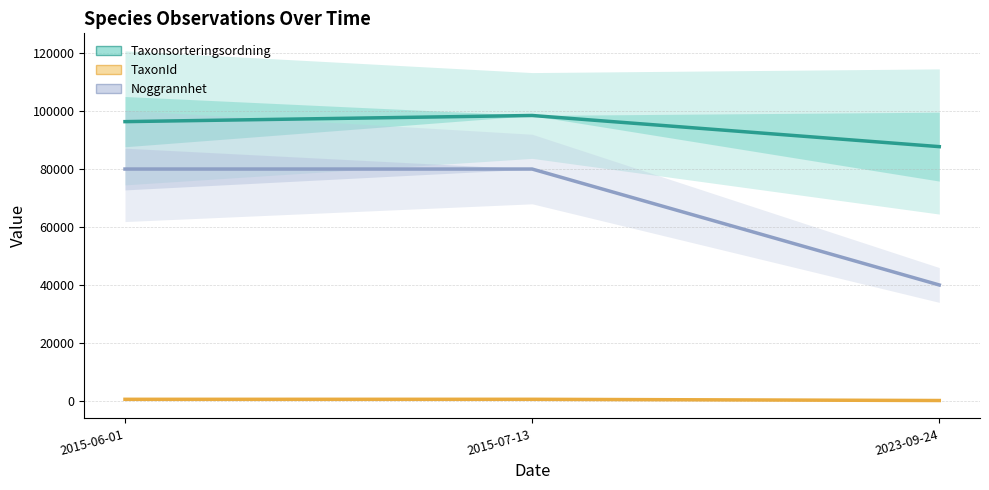

What is the minimum value for Taxonsorteringsordning?

87727.1